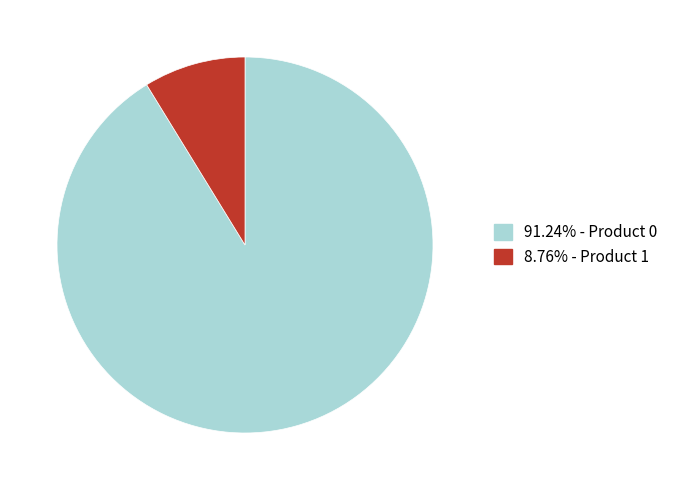

Do 8.76% - Product 1 and 91.24% - Product 0 together represent more than half of the pie?

Yes